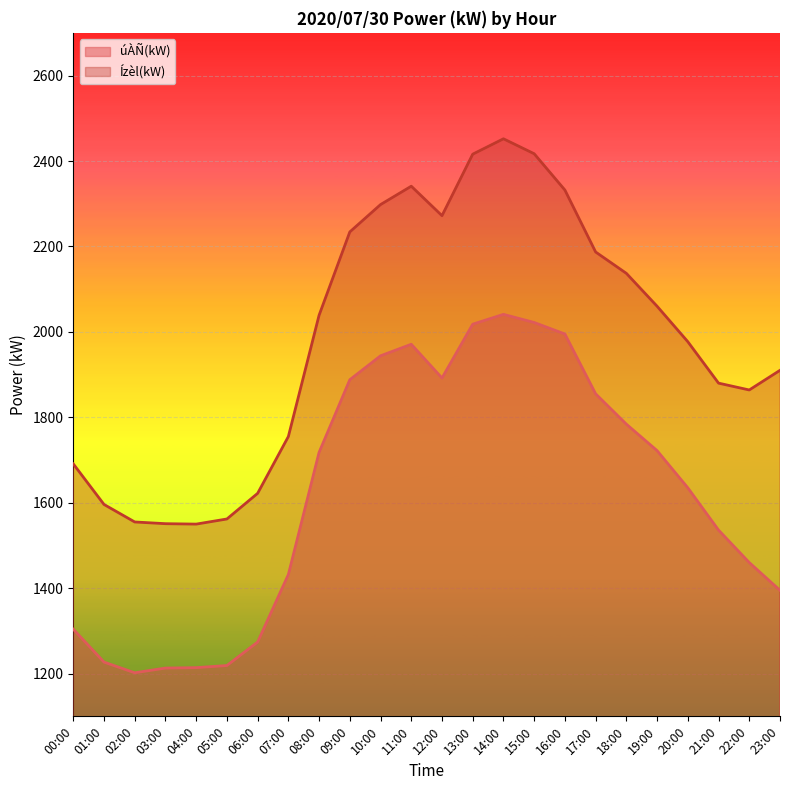

Reading left to right, extract all data points from this chart.

úÀÑ(kW): 00:00=1304	01:00=1227	02:00=1202	03:00=1213	04:00=1214	05:00=1219	06:00=1274	07:00=1432	08:00=1718	09:00=1888	10:00=1944	11:00=1971	12:00=1892	13:00=2018	14:00=2041	15:00=2022	16:00=1995	17:00=1855	18:00=1784	19:00=1722	20:00=1635	21:00=1536	22:00=1460	23:00=1395
Ízèl(kW): 00:00=1691	01:00=1596	02:00=1555	03:00=1551	04:00=1550	05:00=1562	06:00=1622	07:00=1755	08:00=2039	09:00=2234	10:00=2298	11:00=2341	12:00=2272	13:00=2416	14:00=2452	15:00=2417	16:00=2332	17:00=2187	18:00=2137	19:00=2060	20:00=1977	21:00=1880	22:00=1864	23:00=1910